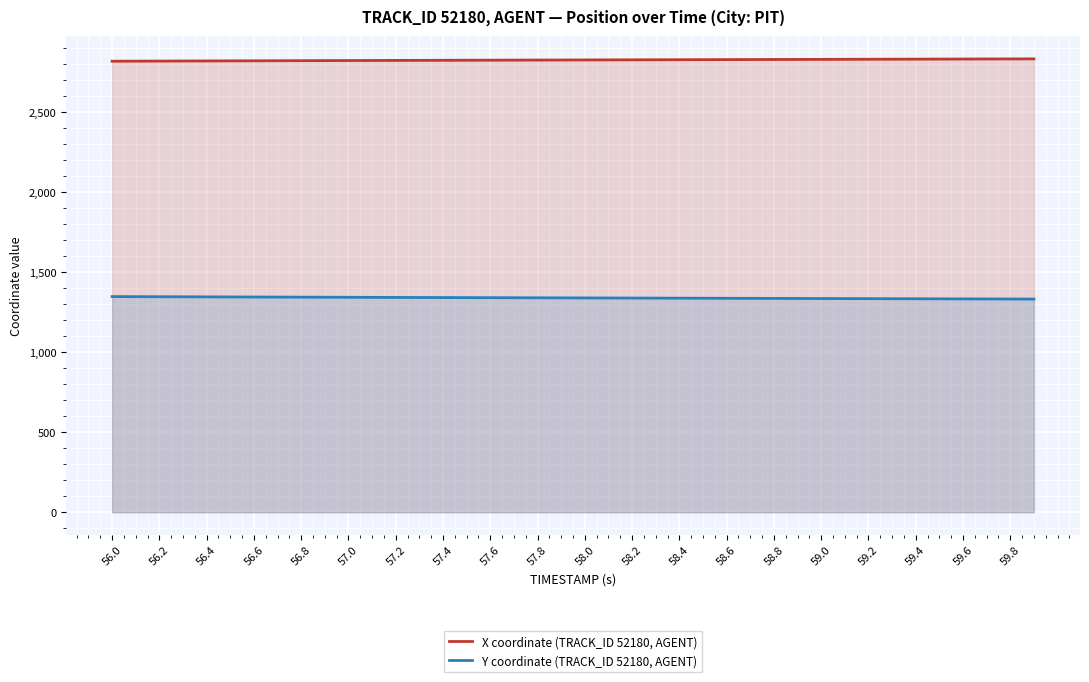

At which label does Y coordinate (TRACK_ID 52180, AGENT) first exceed 1340?

56.0